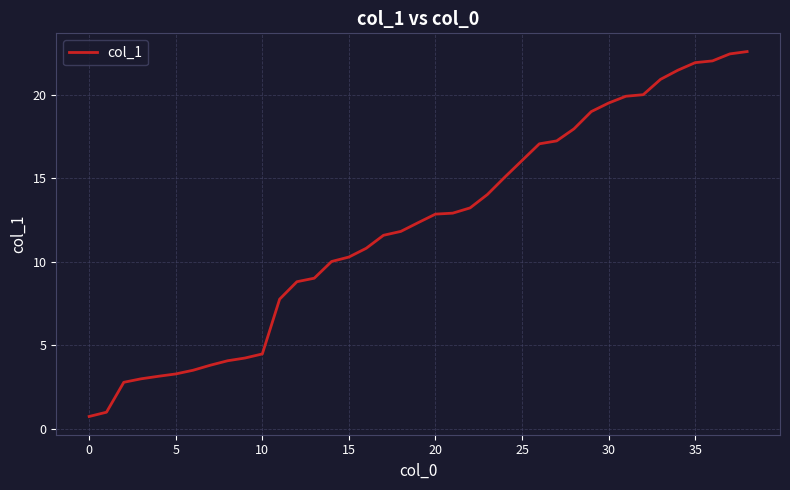

What is the maximum value shown in the chart?

22.6